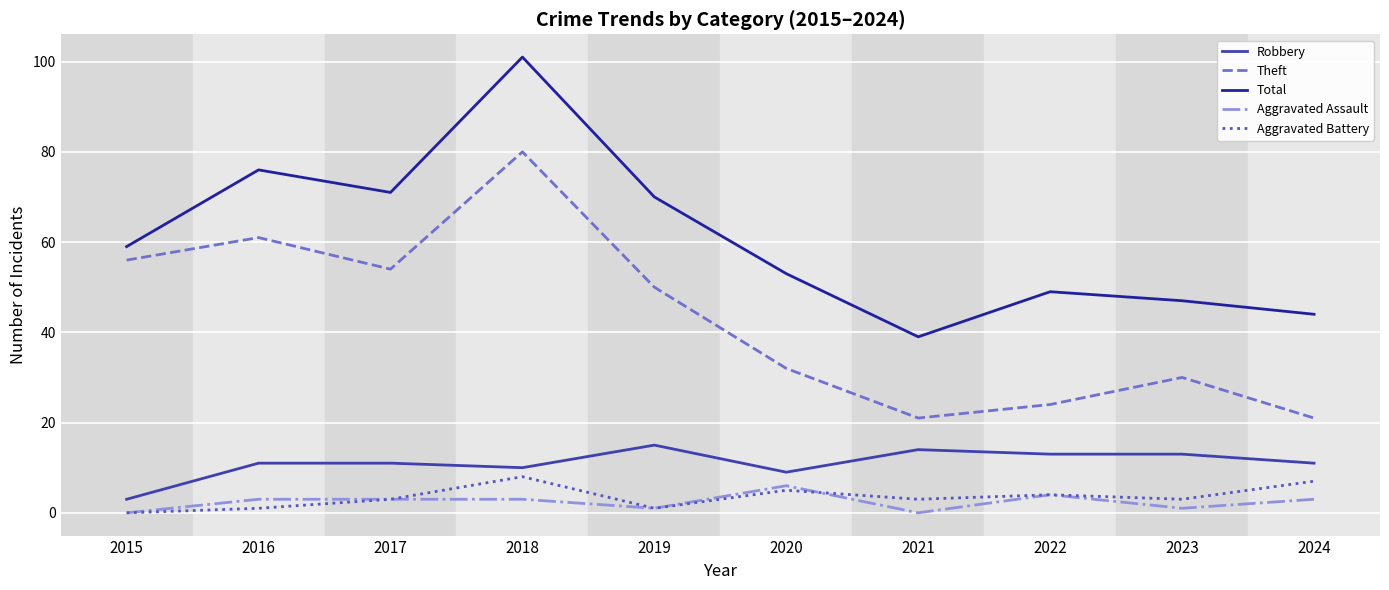

Rank the series by their maximum value, from highest to lowest.

Total, Theft, Robbery, Aggravated Battery, Aggravated Assault